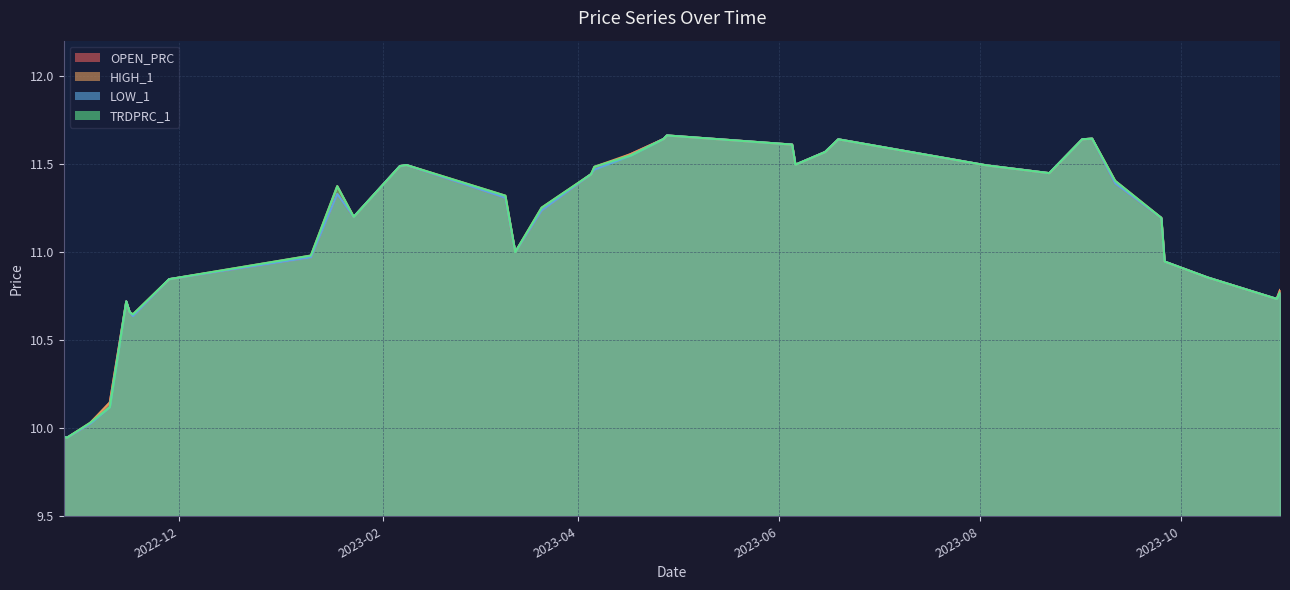

What is the difference between the second highest and minimum values in the OPEN_PRC series?

1.7